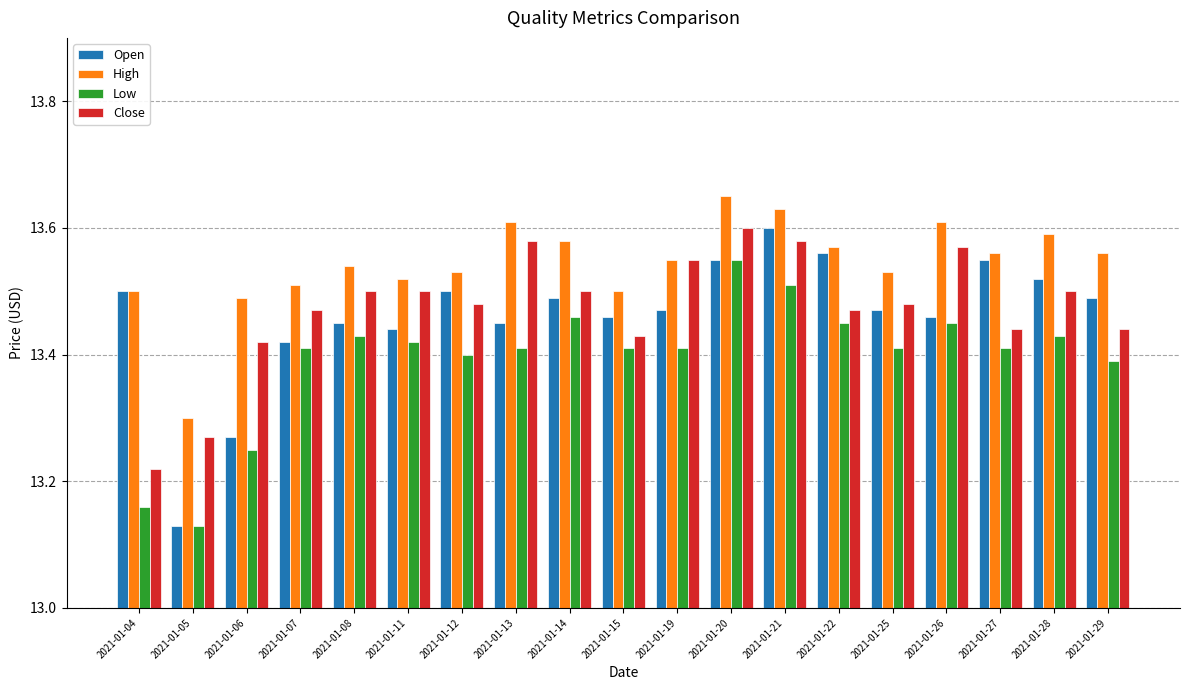

At which category does the chart reach its minimum across all series?

2021-01-05